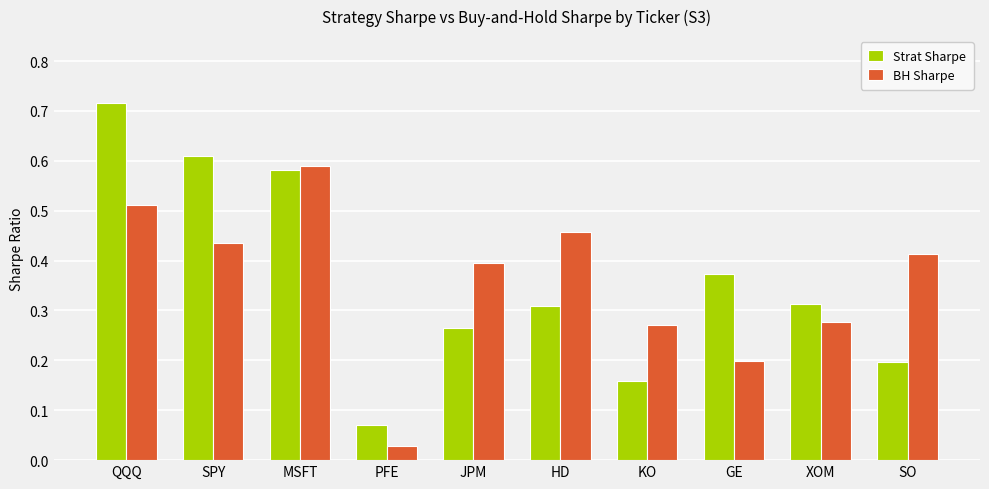

Which series changed the most between MSFT and GE?

BH Sharpe